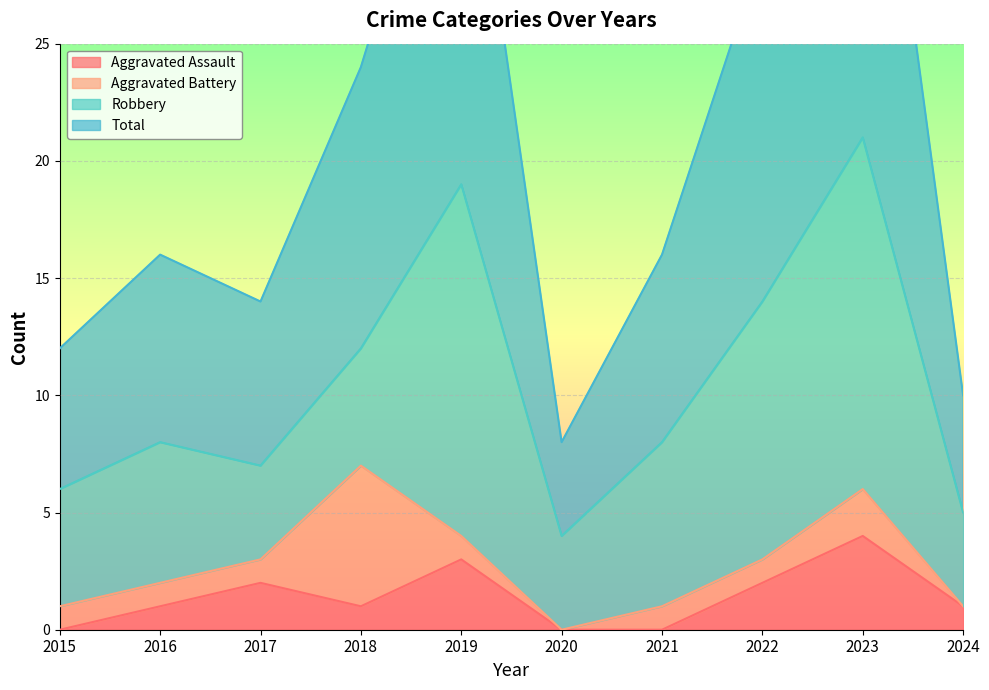

What is the sum of all Total values?

209